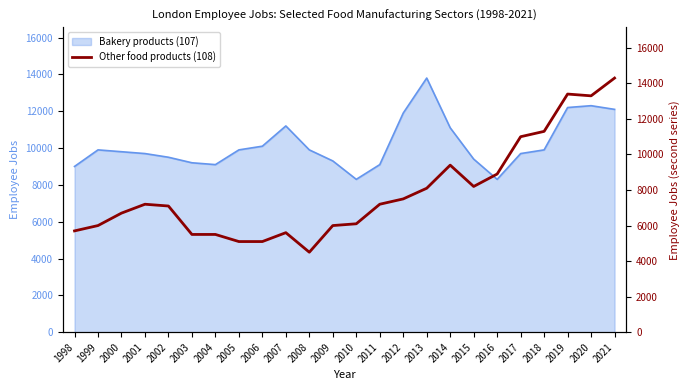

Which category has the highest value in the Bakery products (107) series?

2013